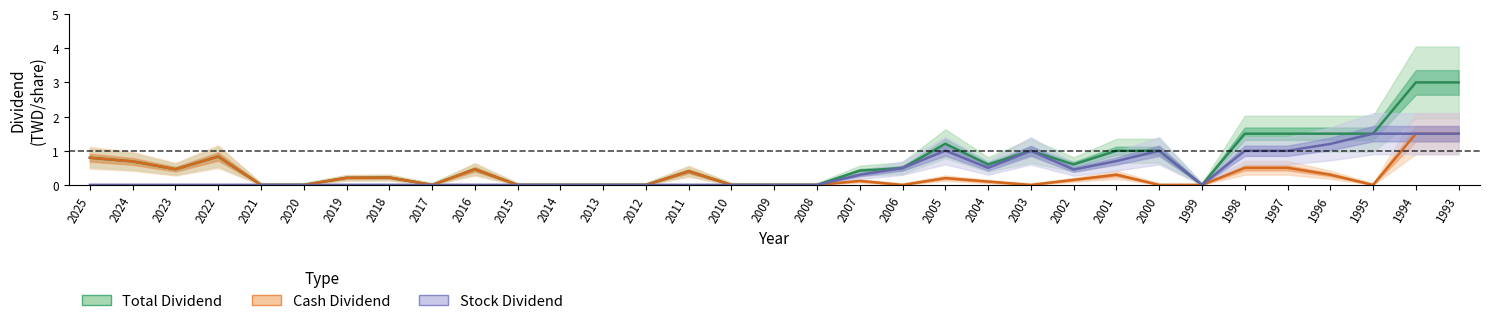

Rank the series by their average value, from highest to lowest.

Total Dividend, Stock Dividend, Cash Dividend